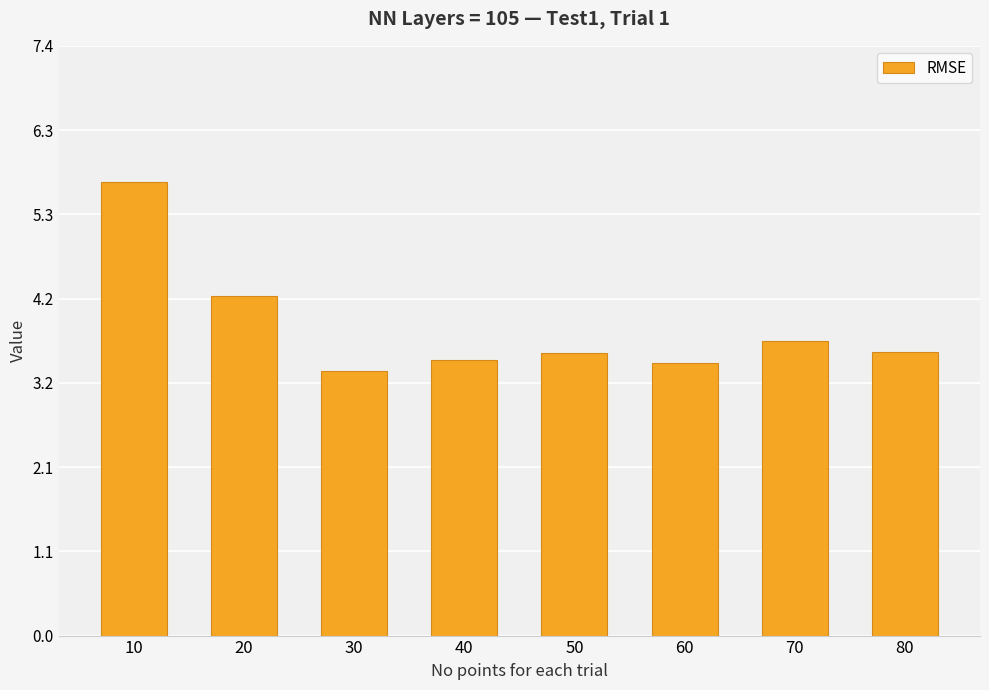

Reading left to right, what are all the values shown in this chart?

10=5.7	20=4.2	30=3.3	40=3.4	50=3.5	60=3.4	70=3.7	80=3.5